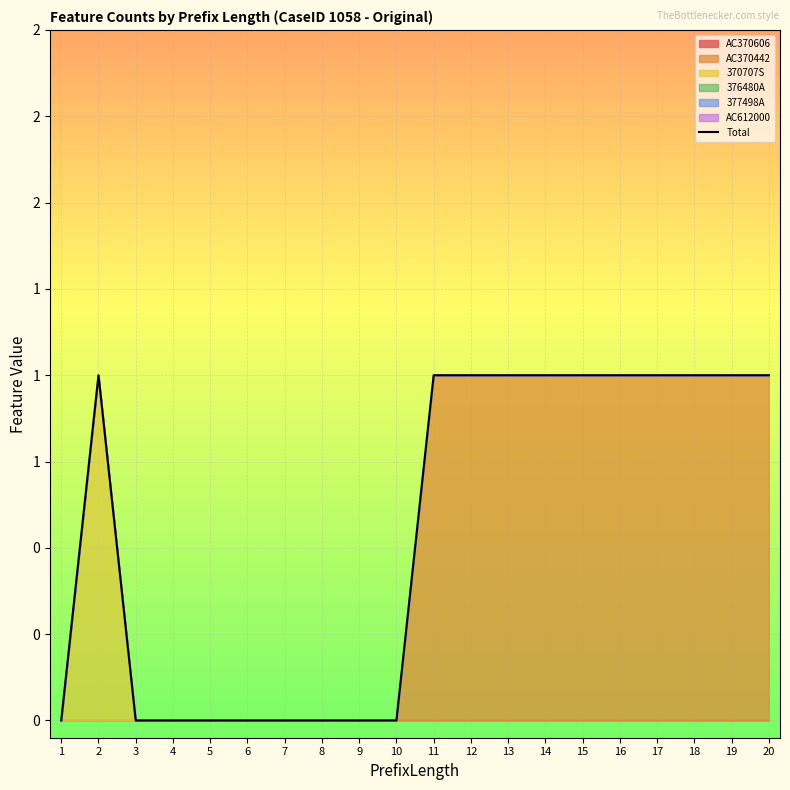

List the labels in order of value, smallest first.

1, 3, 4, 5, 6, 7, 8, 9, 10, 2, 11, 12, 13, 14, 15, 16, 17, 18, 19, 20